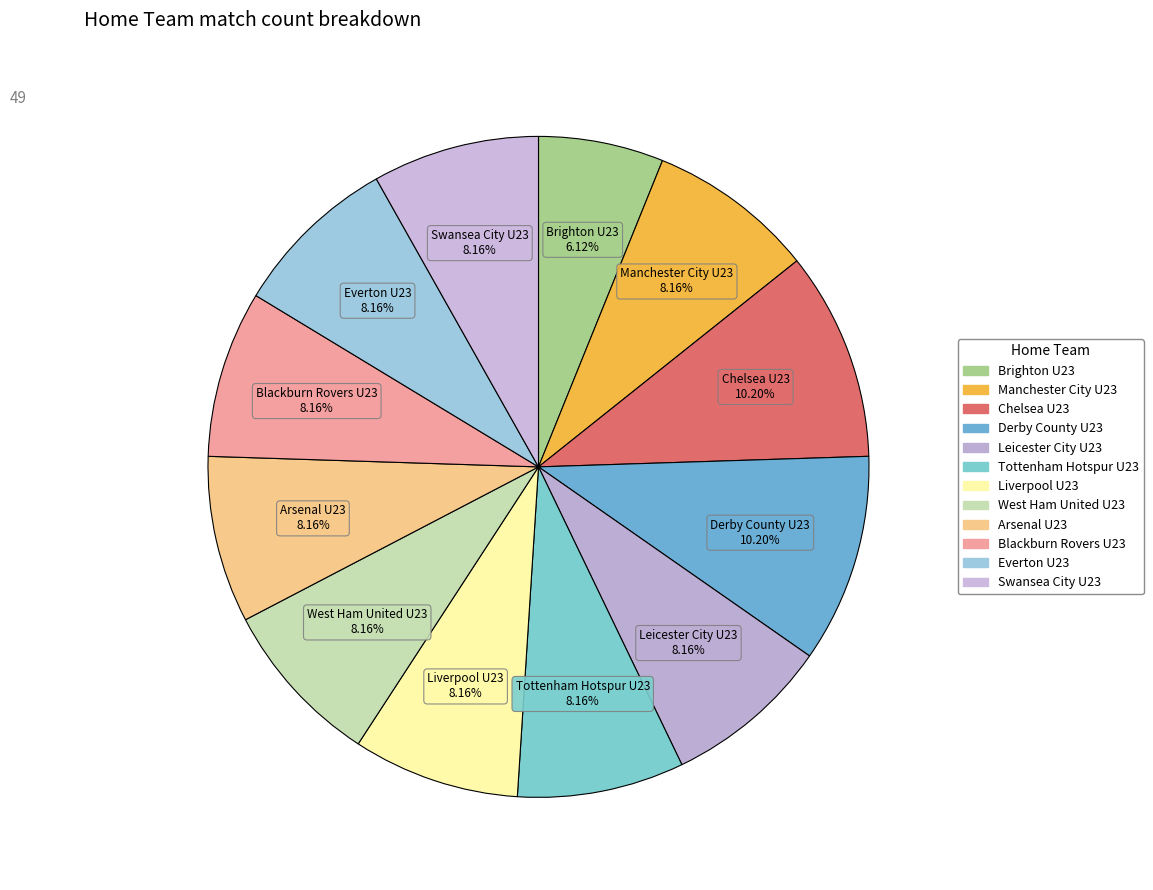

How many slices are in this pie chart?

12